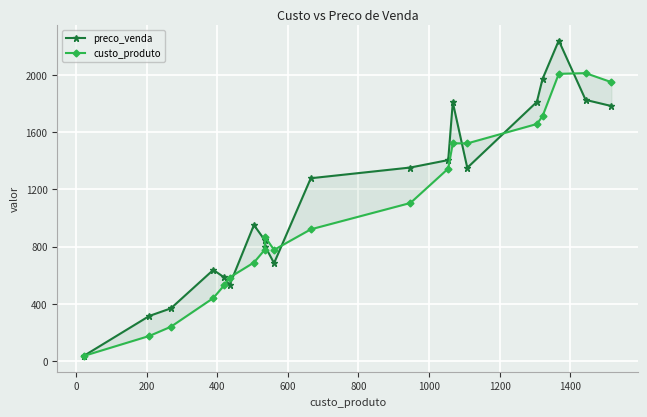

How many times do custo_produto and preco_venda cross each other?

7